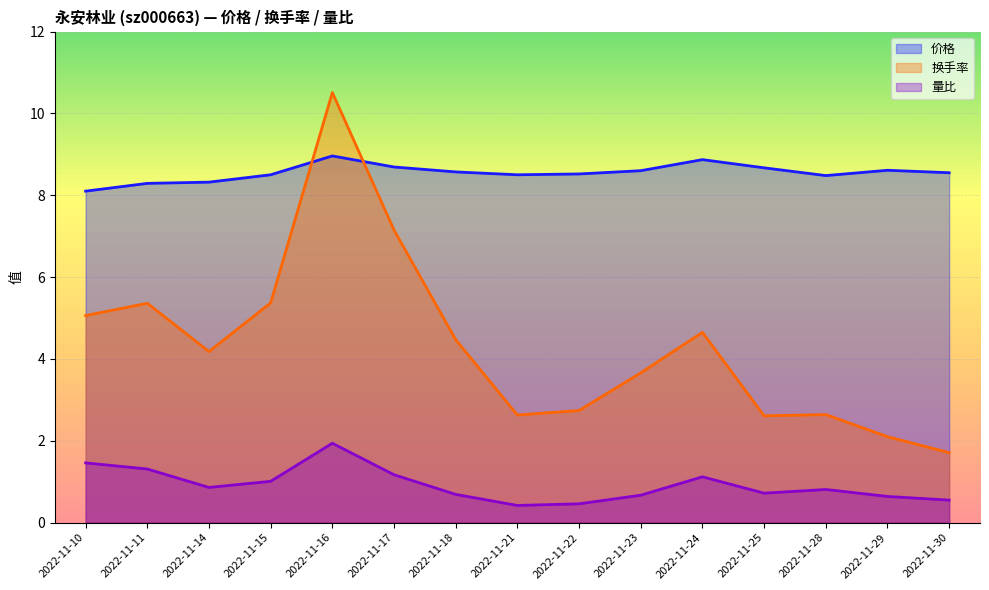

Is it true that 量比 equals 1.0 at 2022-11-30?

False